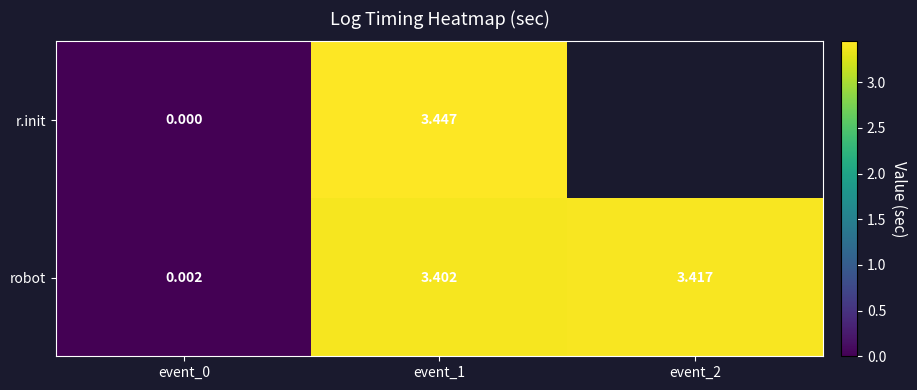

At event_1, list the series in order from largest to smallest.

r.init, robot